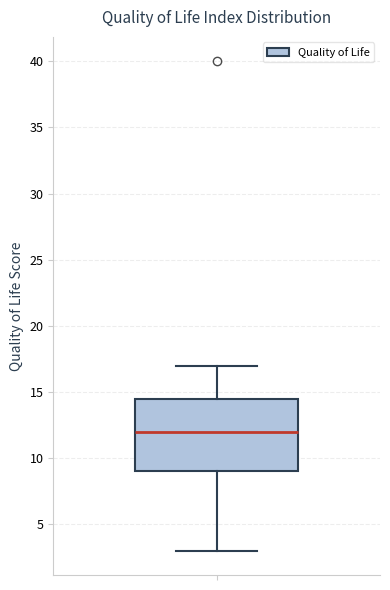

Transcribe this box plot: give where the median line is, the range the box spans, and where the two whiskers end, as read against the y-axis. The values are not printed on the chart, so give them approximately, as read against the axis.

median 12.0, box 9.0 to 14.5, whiskers 3.0 to 17.0